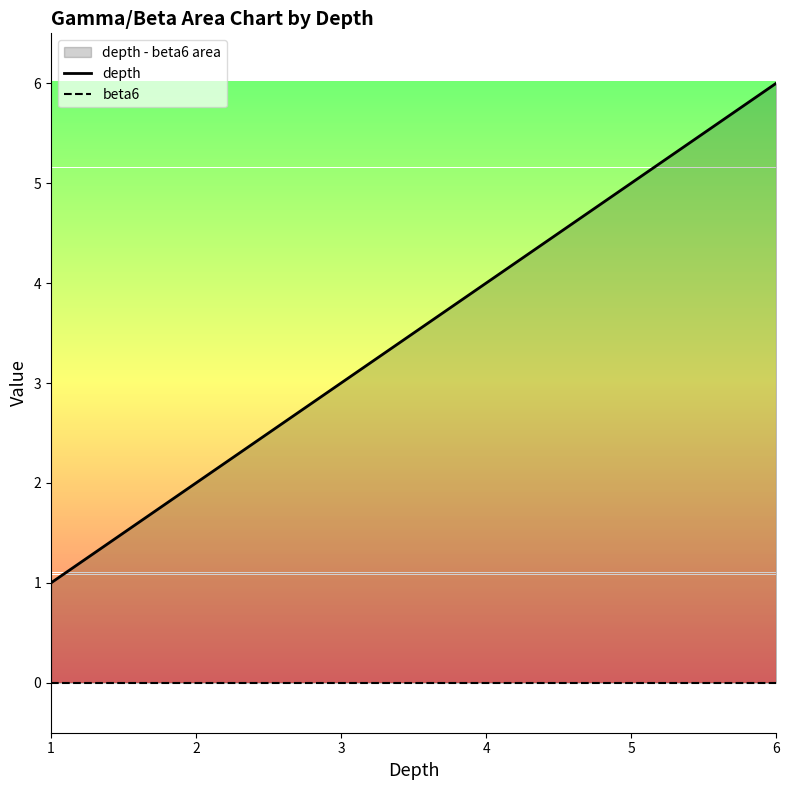

Reading right to left, transcribe all the data shown in this chart.

depth: 6=6.0	5=5.0	4=4.0	3=3.0	2=2.0	1=1.0
beta6: 6=0.0	5=0.0	4=0.0	3=0.0	2=0.0	1=0.0